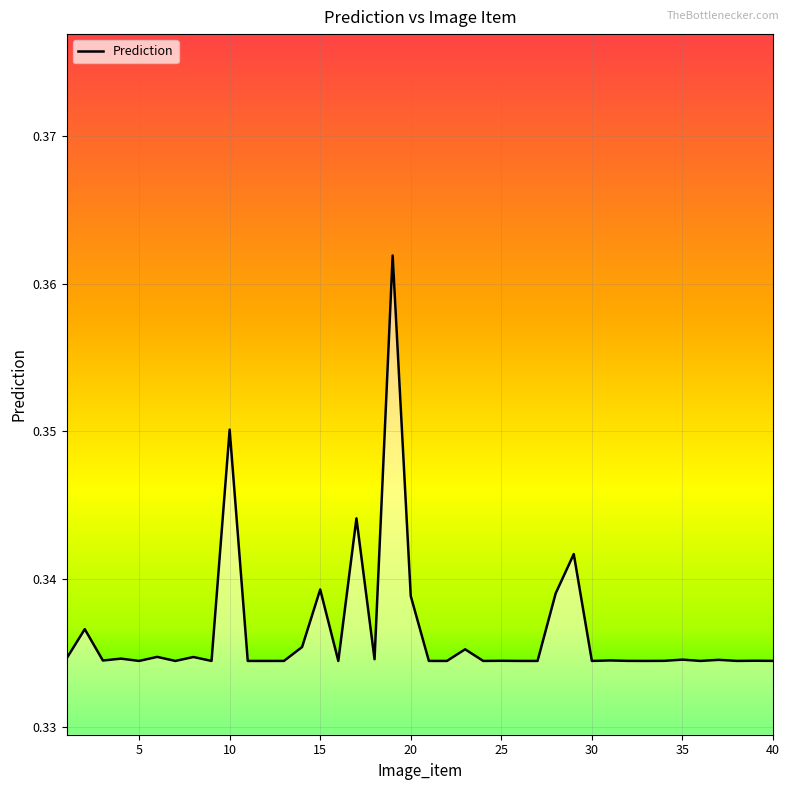

At which category does the data reach its first local peak?

2